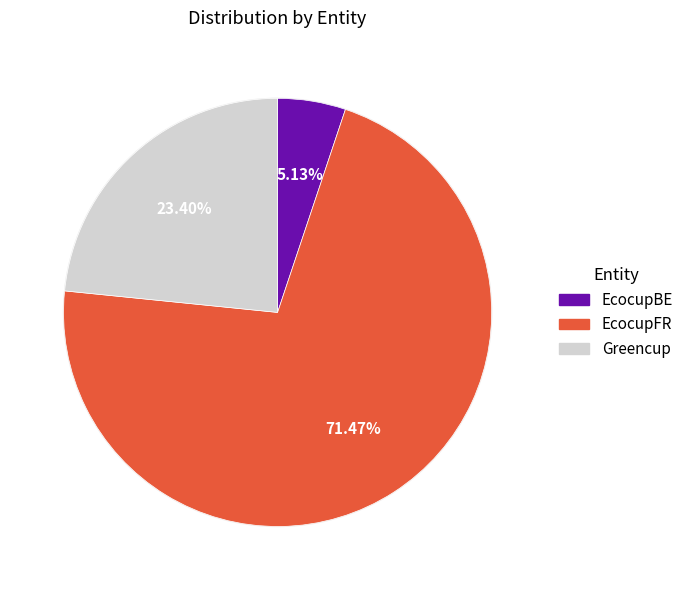

Is the sum of EcocupBE and EcocupFR greater than half?

Yes